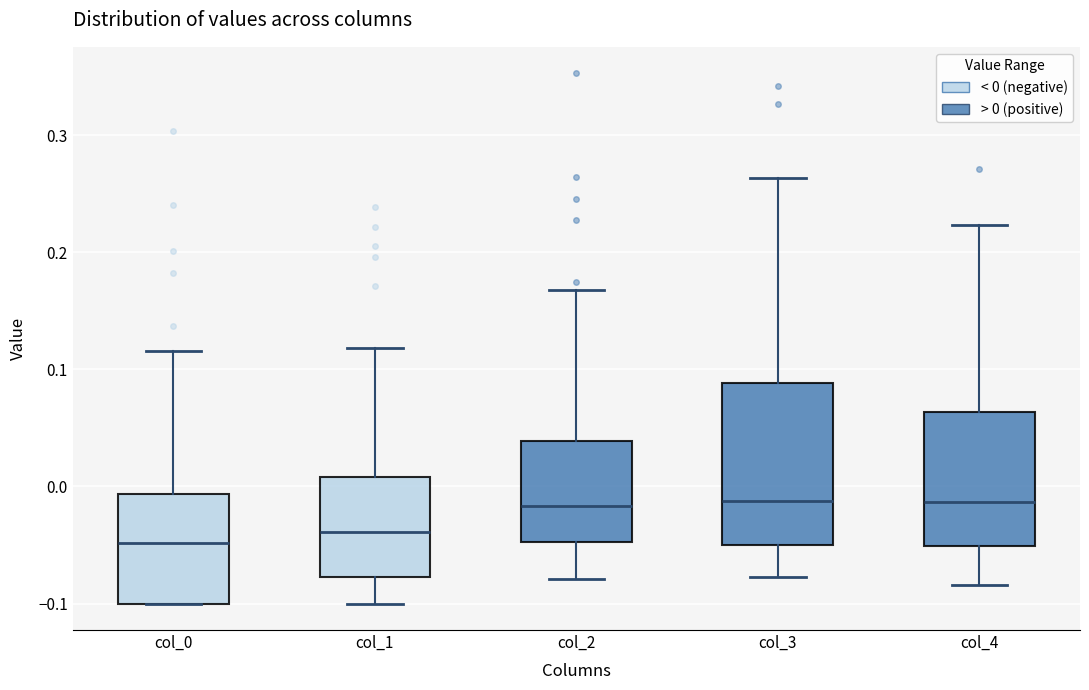

Reading left to right, read every box against the y-axis: the position of its median line, the range the box covers, and the ends of its whiskers. The values are not printed on the chart, so give them approximately, as read against the axis.

col_0: median -0.05, box -0.10 to -0.01, whiskers -0.10 to 0.12
col_1: median -0.04, box -0.08 to 0.01, whiskers -0.10 to 0.12
col_2: median -0.02, box -0.05 to 0.04, whiskers -0.08 to 0.17
col_3: median -0.01, box -0.05 to 0.09, whiskers -0.08 to 0.26
col_4: median -0.01, box -0.05 to 0.06, whiskers -0.08 to 0.22